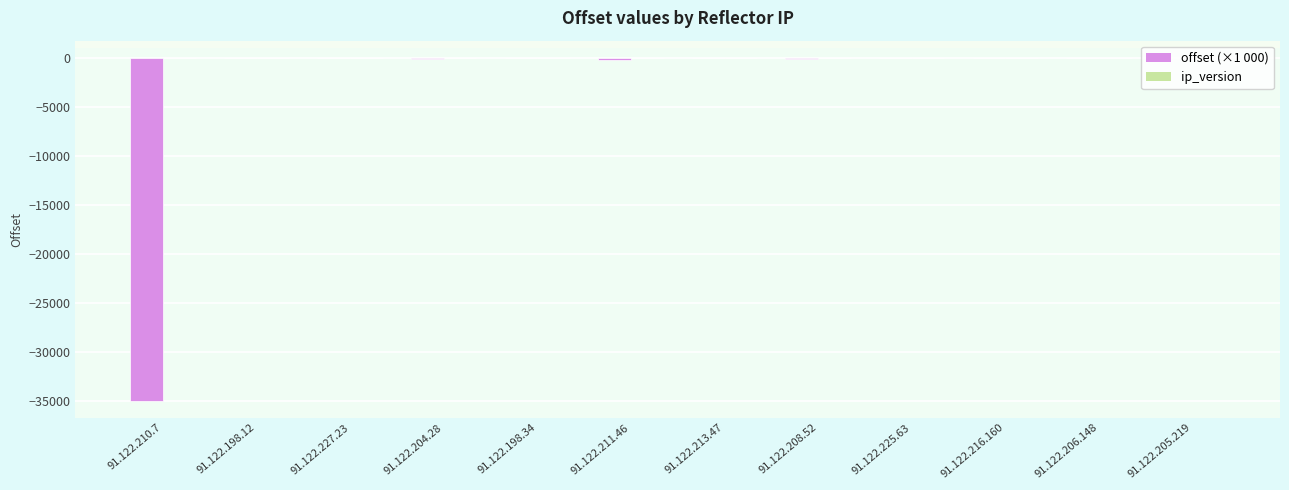

Where is offset (×1 000) nearest to the value -17432?

91.122.211.46